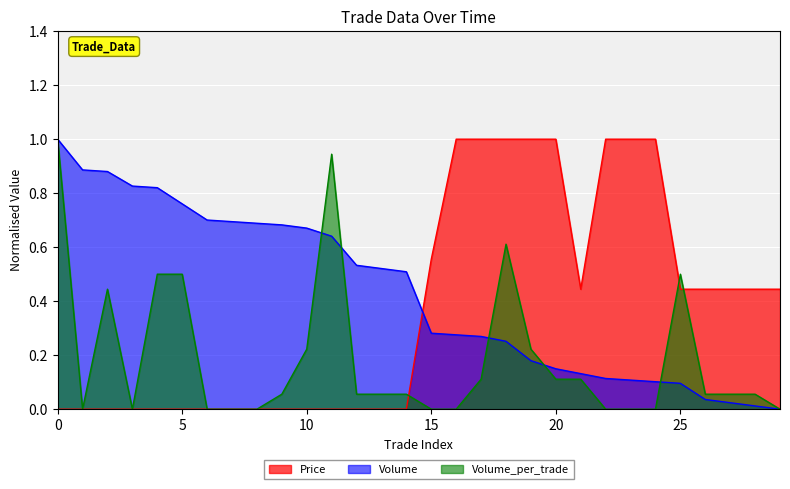

Which has a higher value, 15 or 29?

15